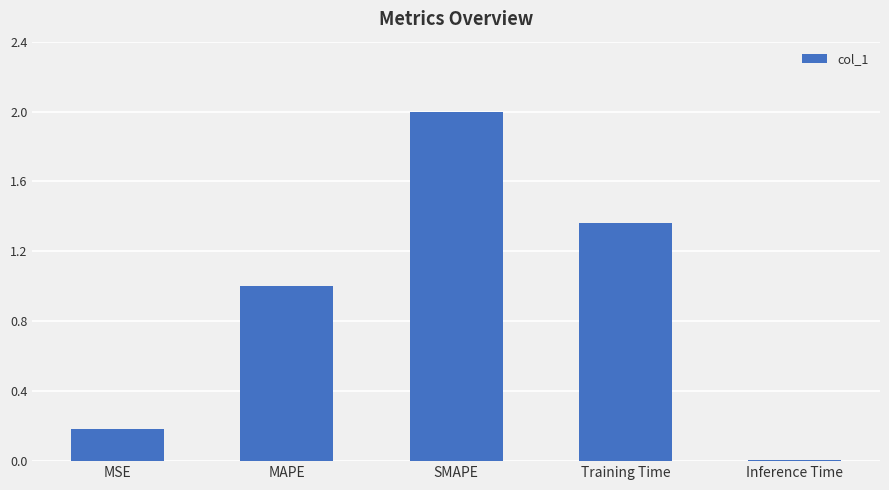

What is the value of the 2nd bar from the left?

1.0